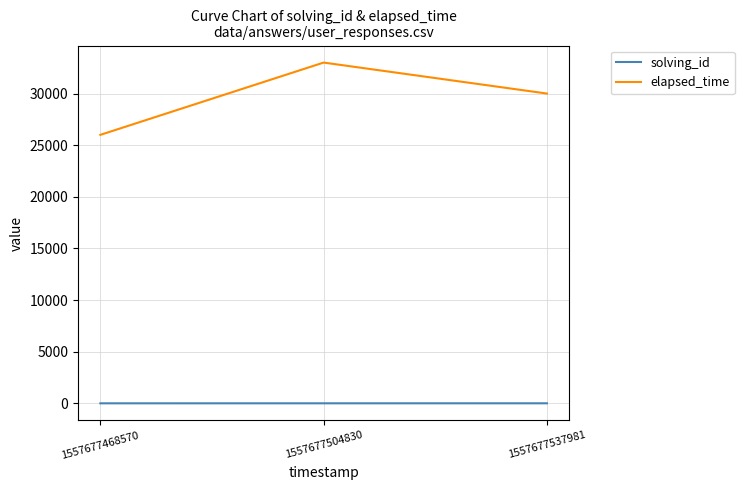

Which series has the widest spread of values?

elapsed_time